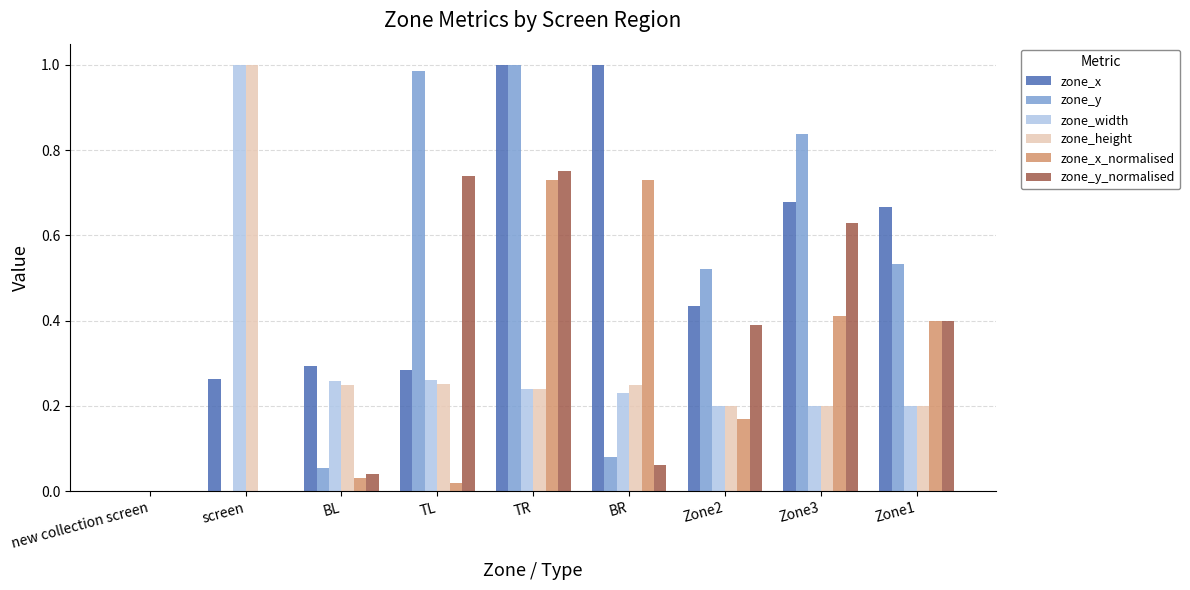

Is the value of zone_width at TL greater than the value of zone_y at screen?

Yes